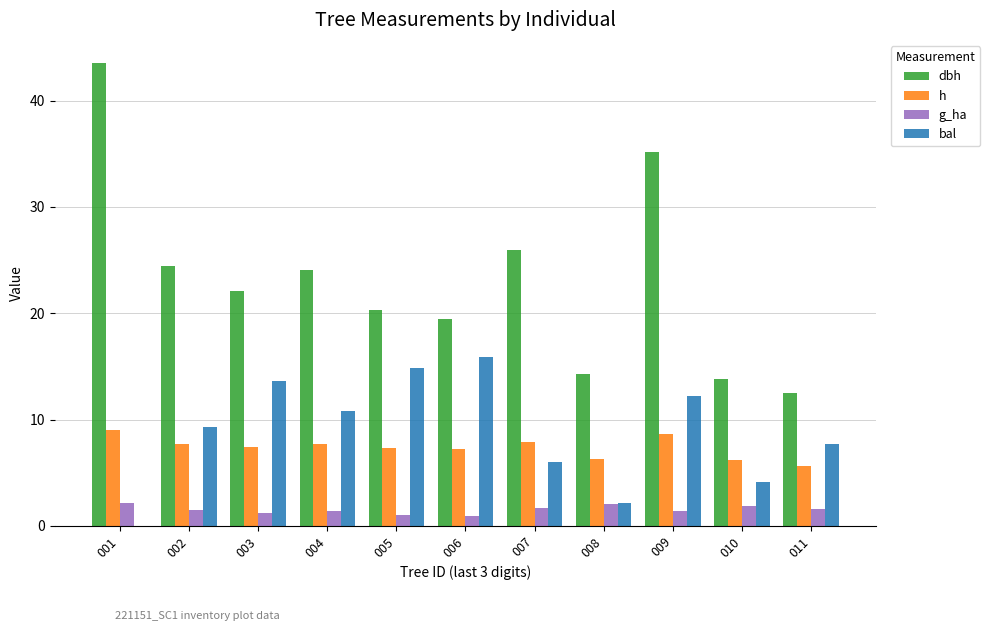

What is the spread (max minus min) of values at 008?

12.2